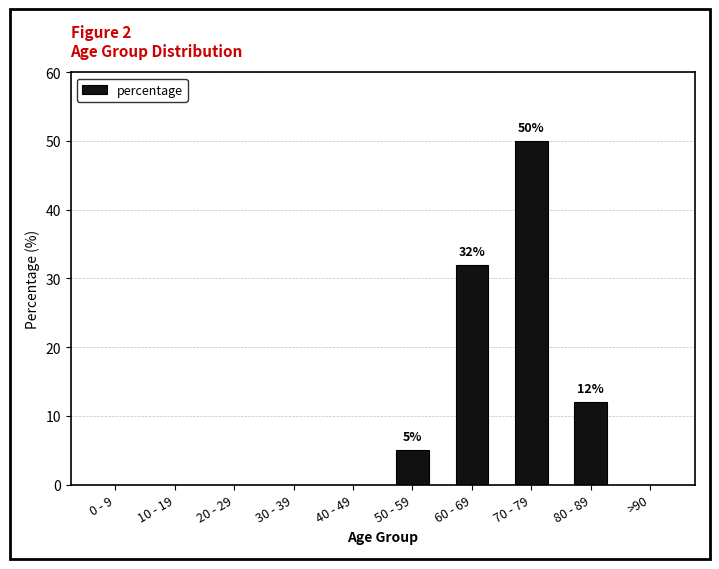

Reading left to right, list all the values displayed in this chart.

0	0	0	0	0	5	32	50	12	0